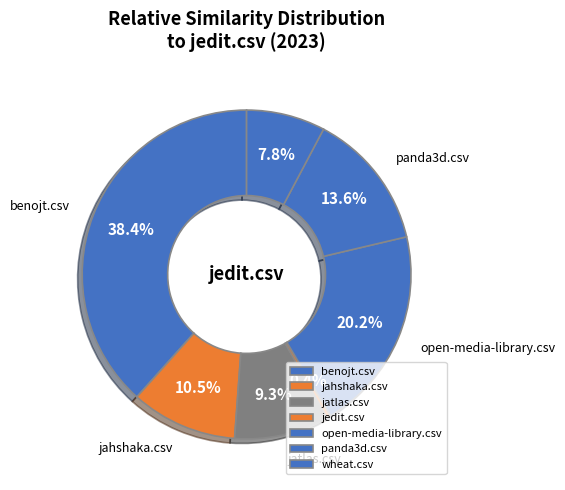

True or false: jatlas.csv accounts for 2% of the total.

False